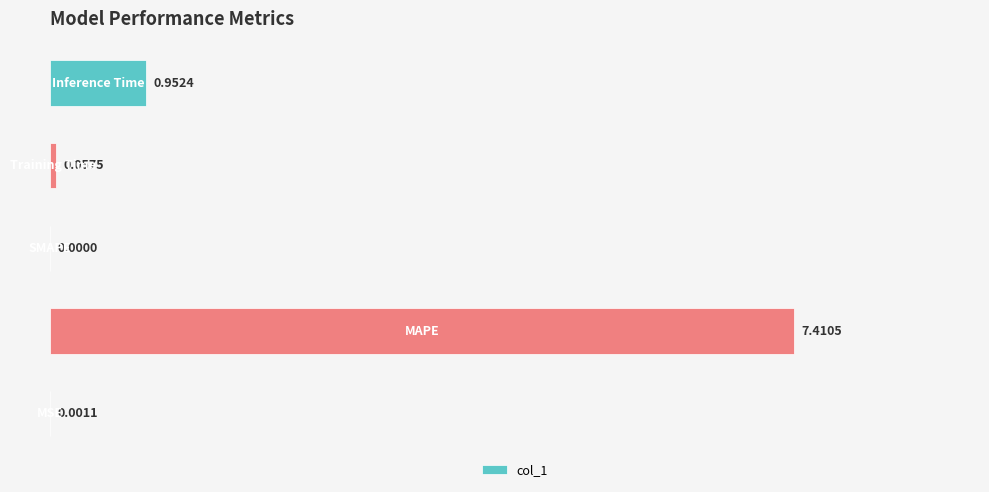

What is the sum of all values?

8.4